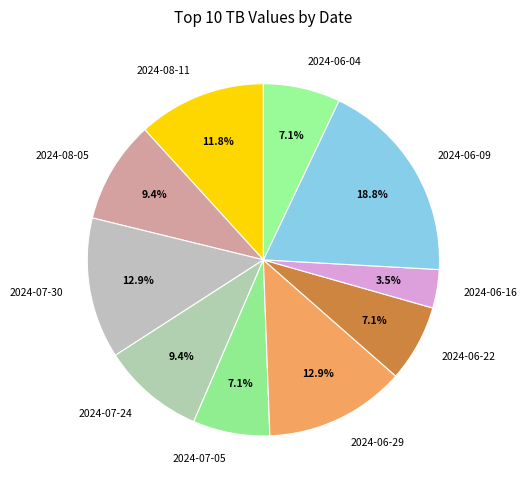

Between 2024-08-11 and 2024-07-24, which is larger?

2024-08-11